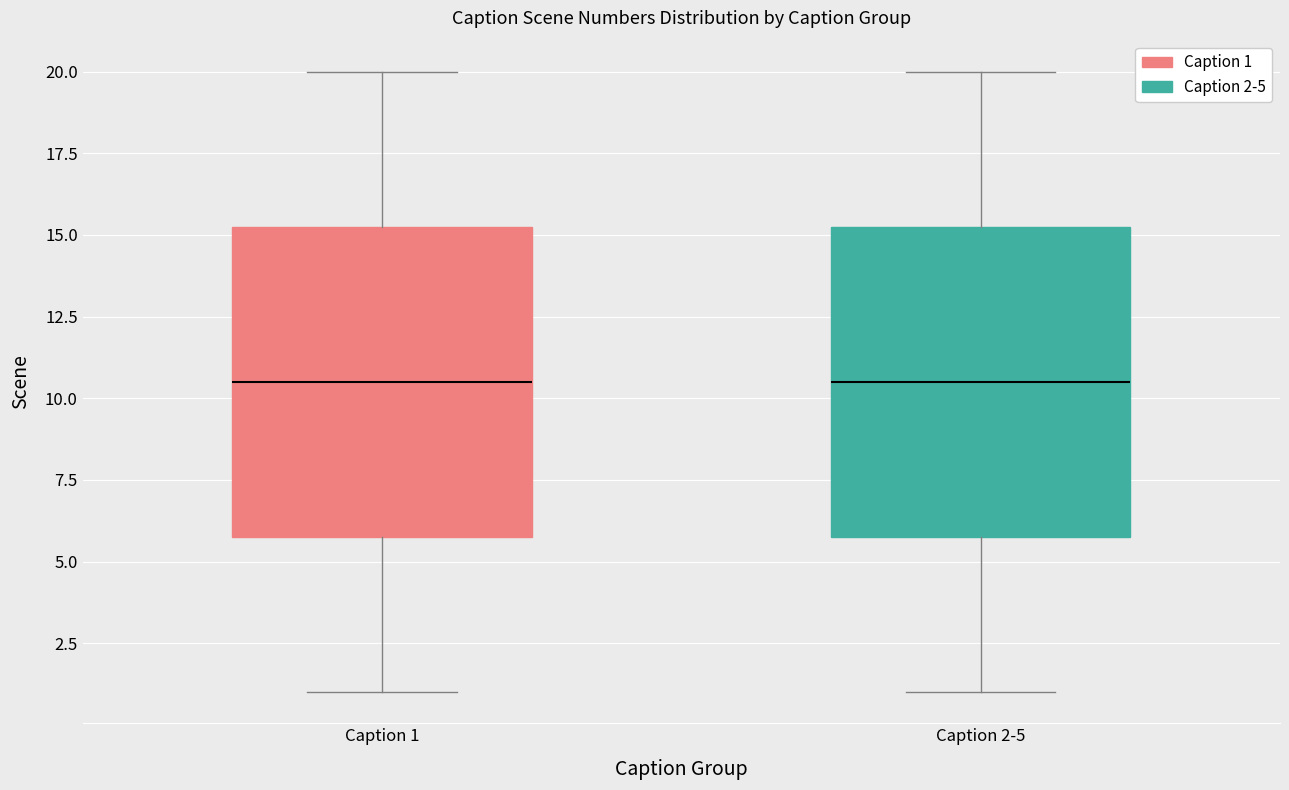

Reading left to right, read every box against the y-axis: the position of its median line, the range the box covers, and the ends of its whiskers. The values are not printed on the chart, so give them approximately, as read against the axis.

Caption 1: median 10.5, box 6.0 to 15.5, whiskers 1.0 to 20.0
Caption 2-5: median 10.5, box 6.0 to 15.5, whiskers 1.0 to 20.0